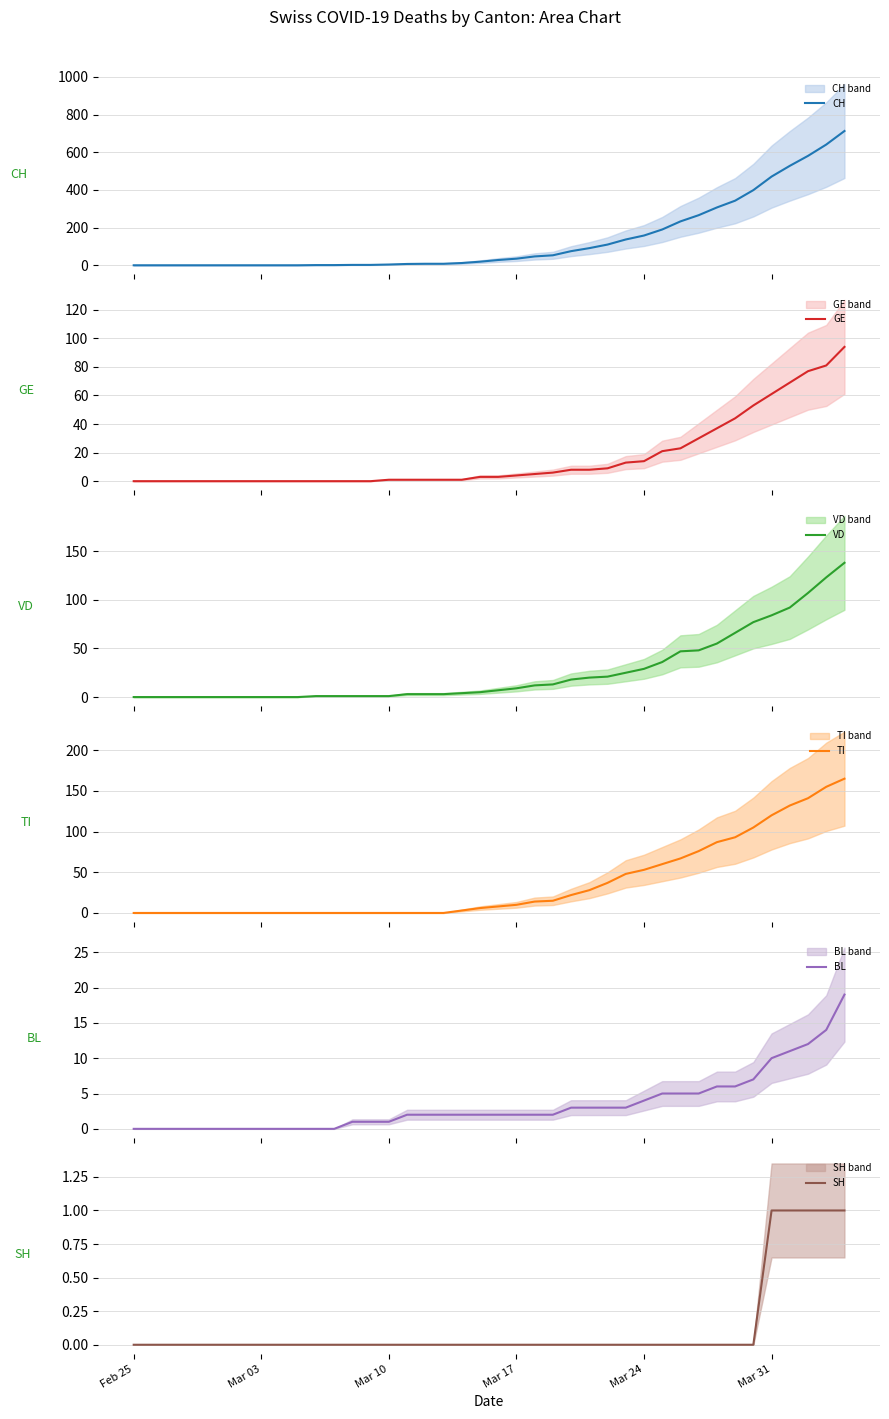

True or false: BL has a value of 1 at 15.

False